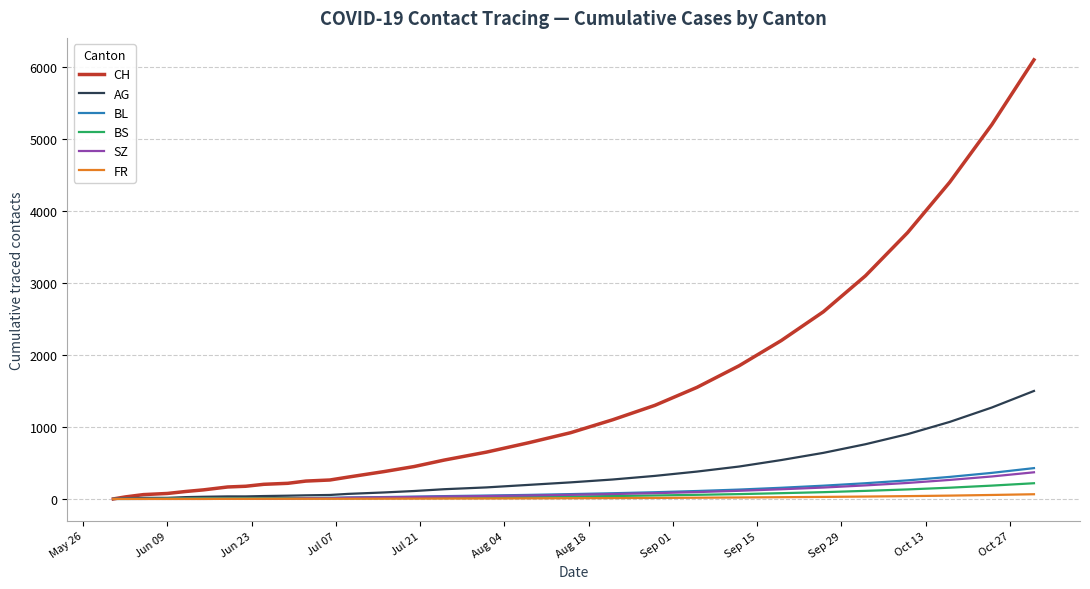

Which series has the largest range (max minus min)?

CH